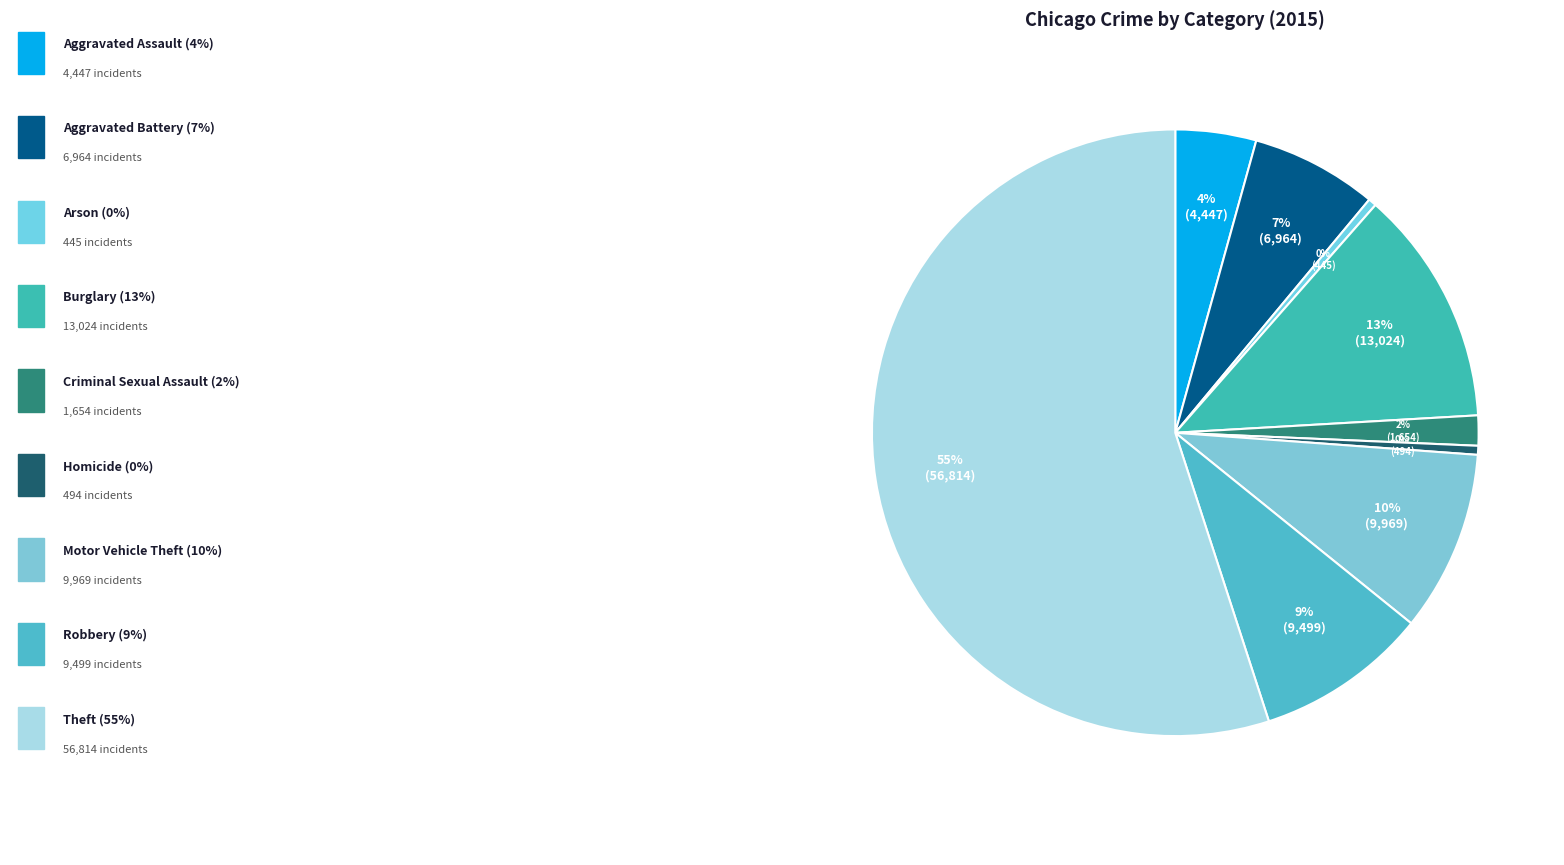

Count the number of slices in the pie.

9